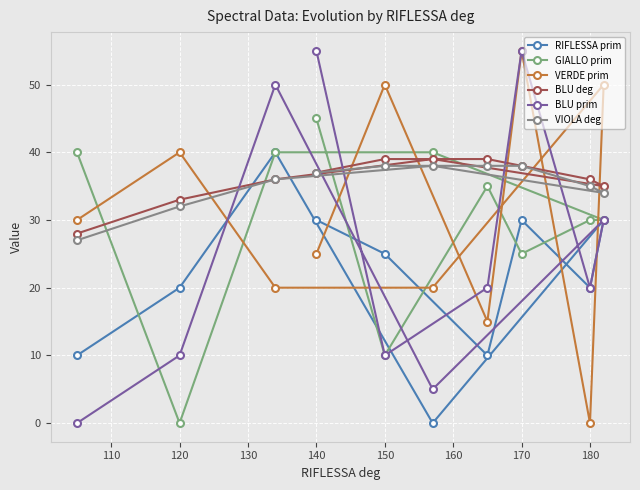

What are all the series names shown in the legend?

RIFLESSA prim, GIALLO prim, VERDE prim, BLU deg, BLU prim, VIOLA deg